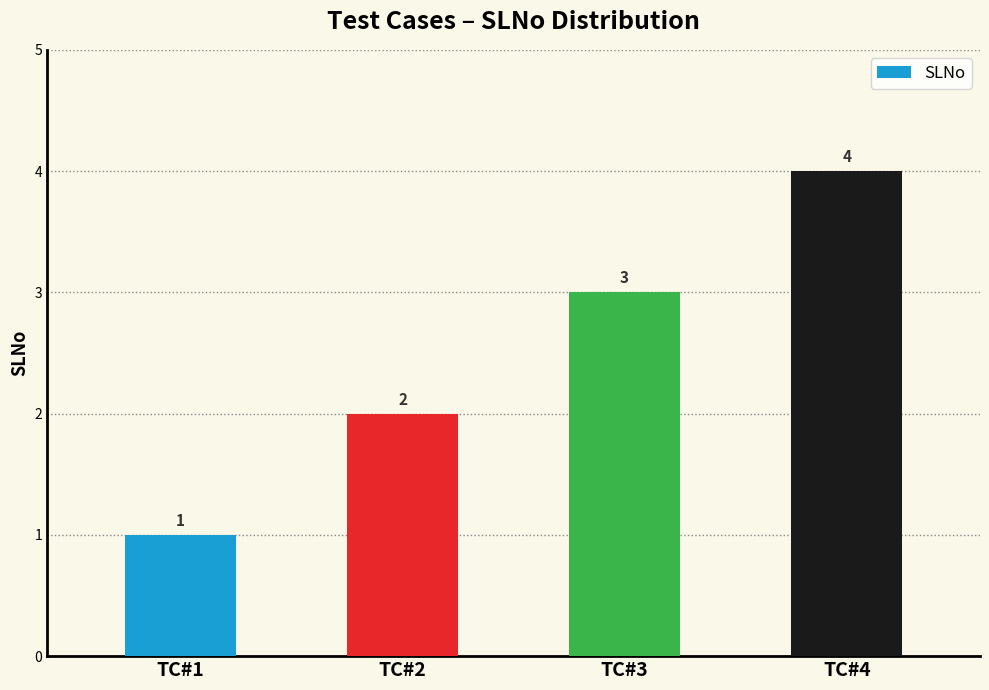

Reading left to right, what are all the values shown in this chart?

TC#1=1	TC#2=2	TC#3=3	TC#4=4